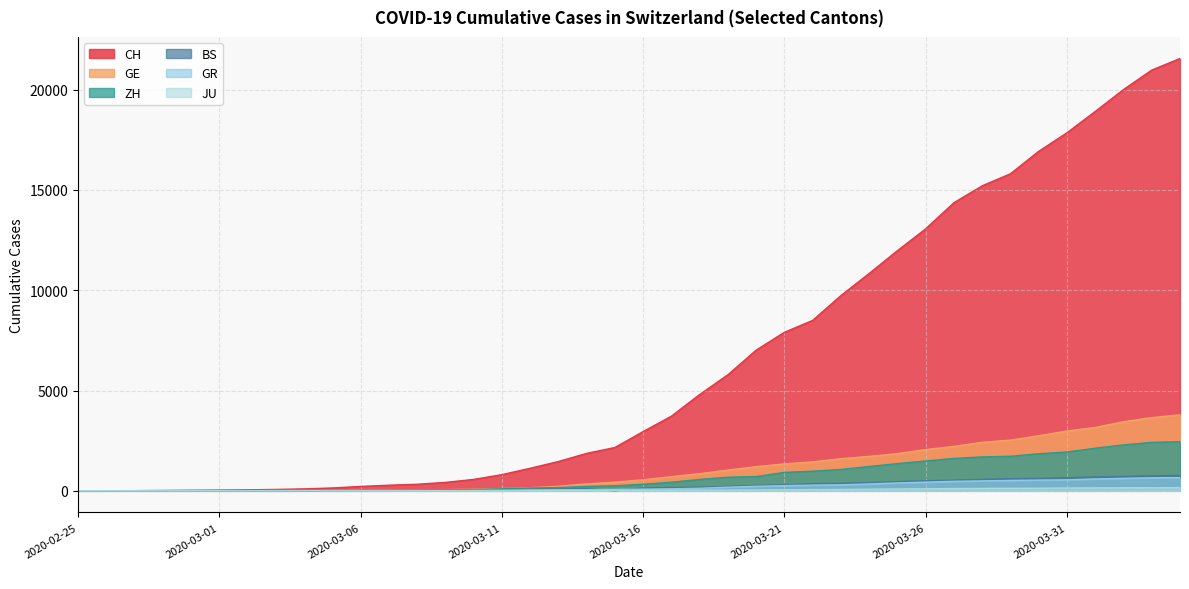

True or false: GR has more than 1 interior local peaks.

False